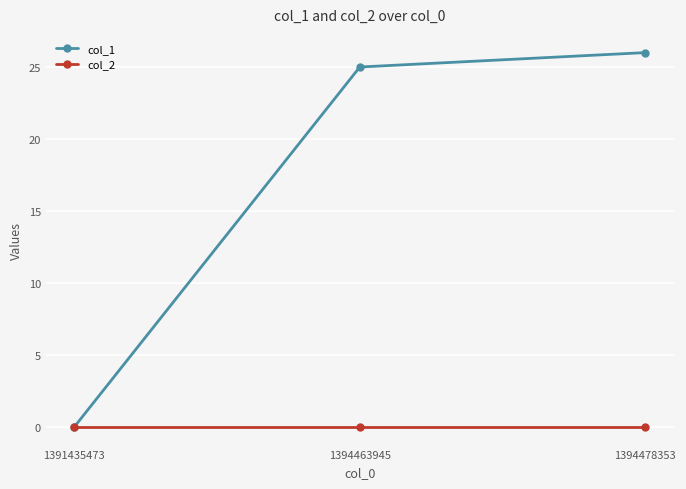

True or false: col_2 has a value of 0 at 1391435473.

True